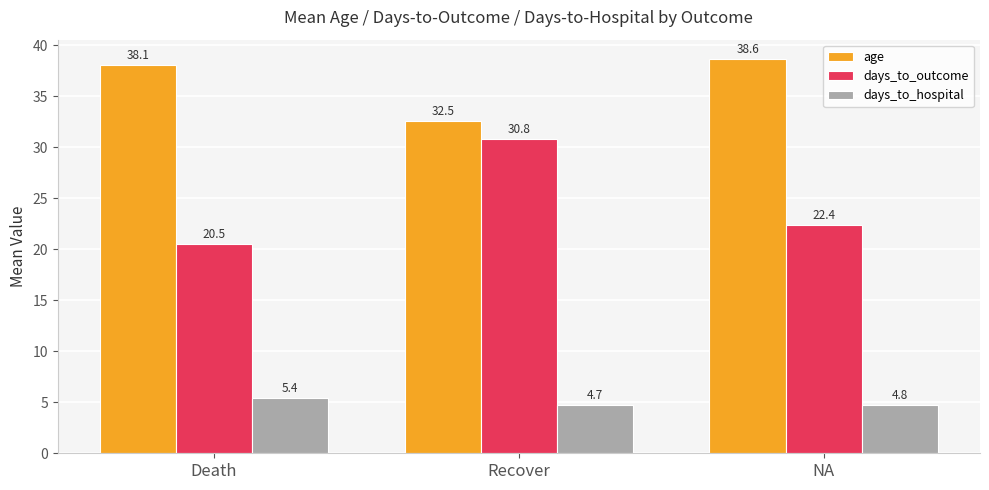

Which series has the largest range (max minus min)?

days_to_outcome